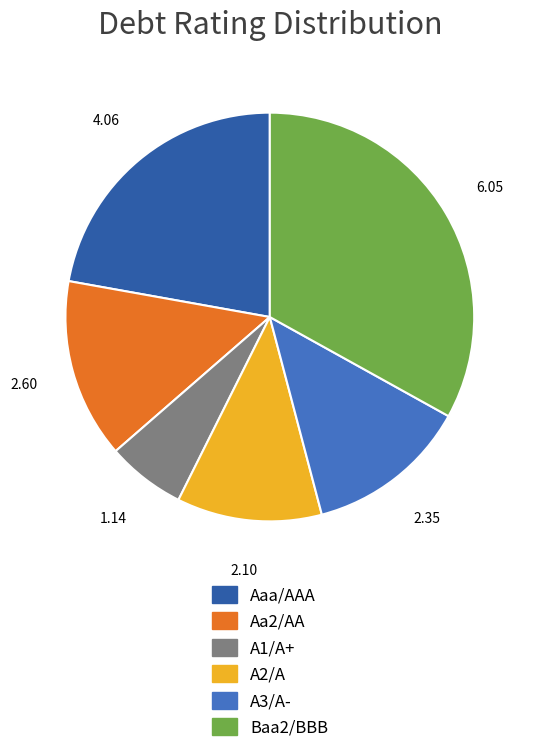

Is there a majority slice in this chart?

No